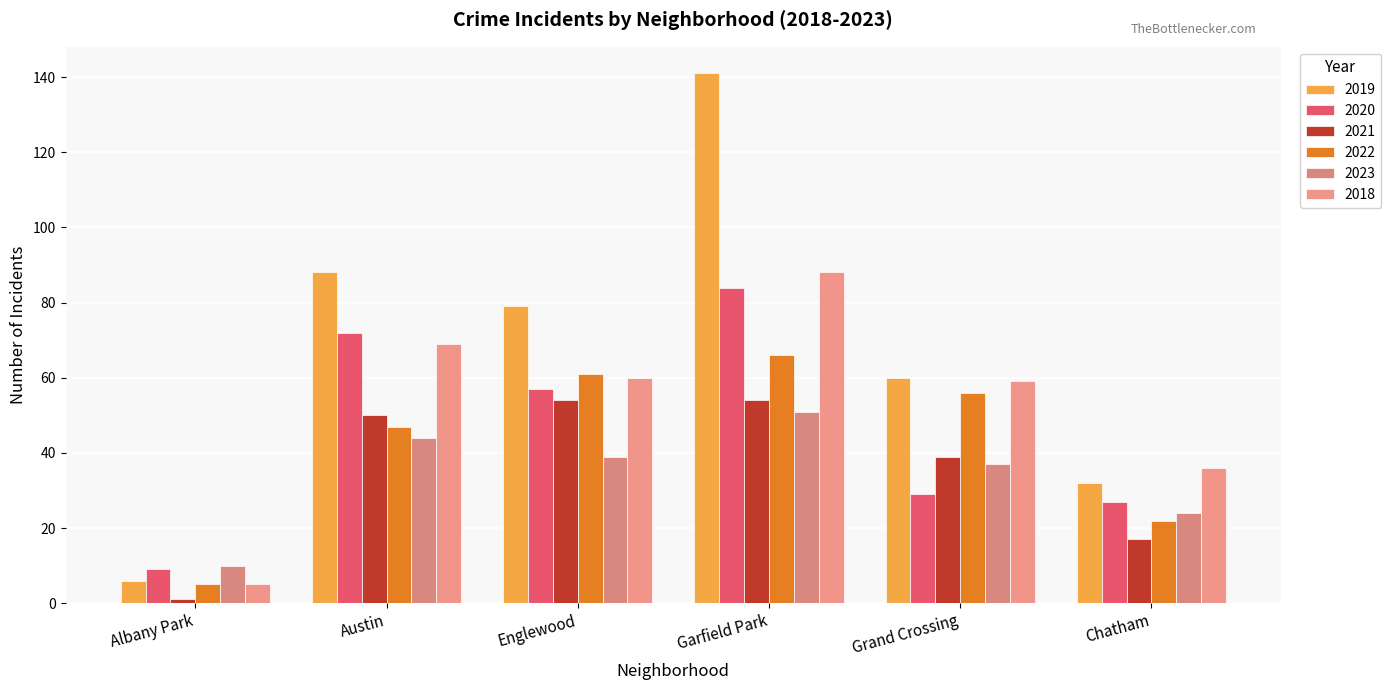

Rank the categories by 2022 value from highest to lowest.

Garfield Park, Englewood, Grand Crossing, Austin, Chatham, Albany Park